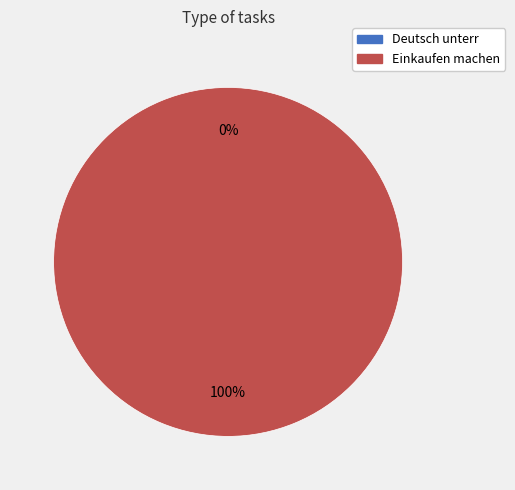

To the nearest percent, what is the difference between the Deutsch unterr and Einkaufen machen slice percentages?

100%